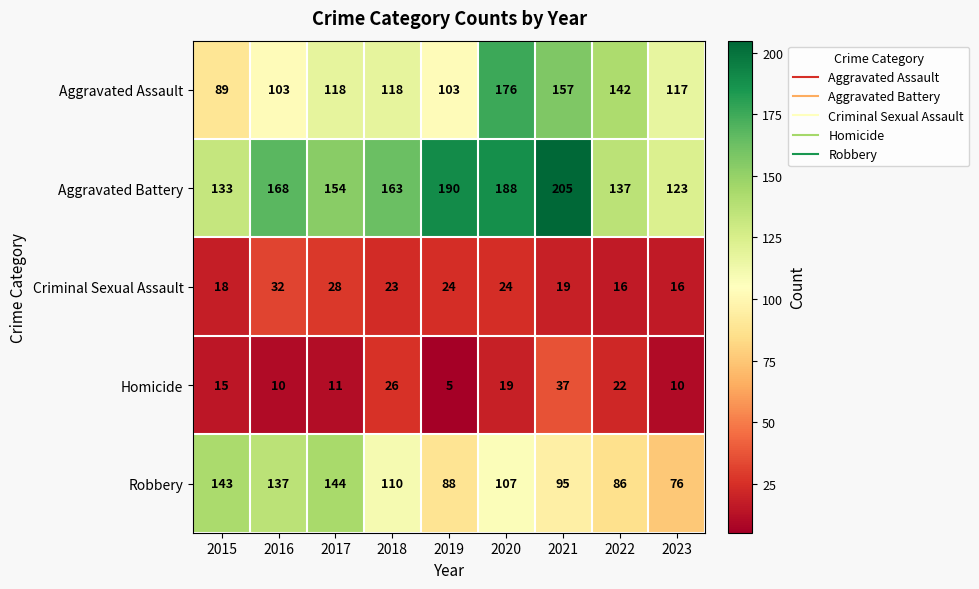

What is the difference between the Robbery values at 2021 and 2019?

7